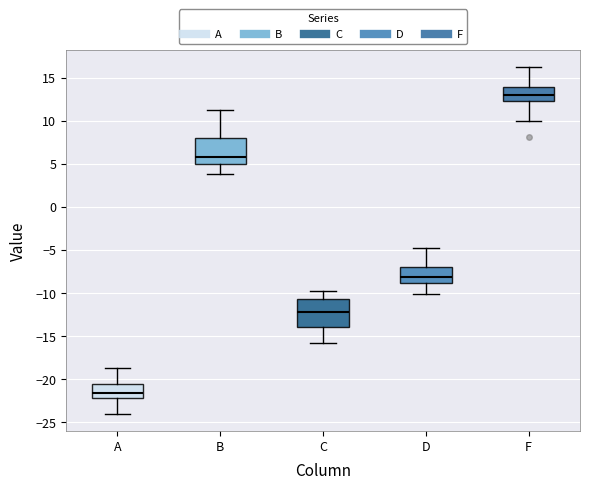

Which box's median line is the highest?

F